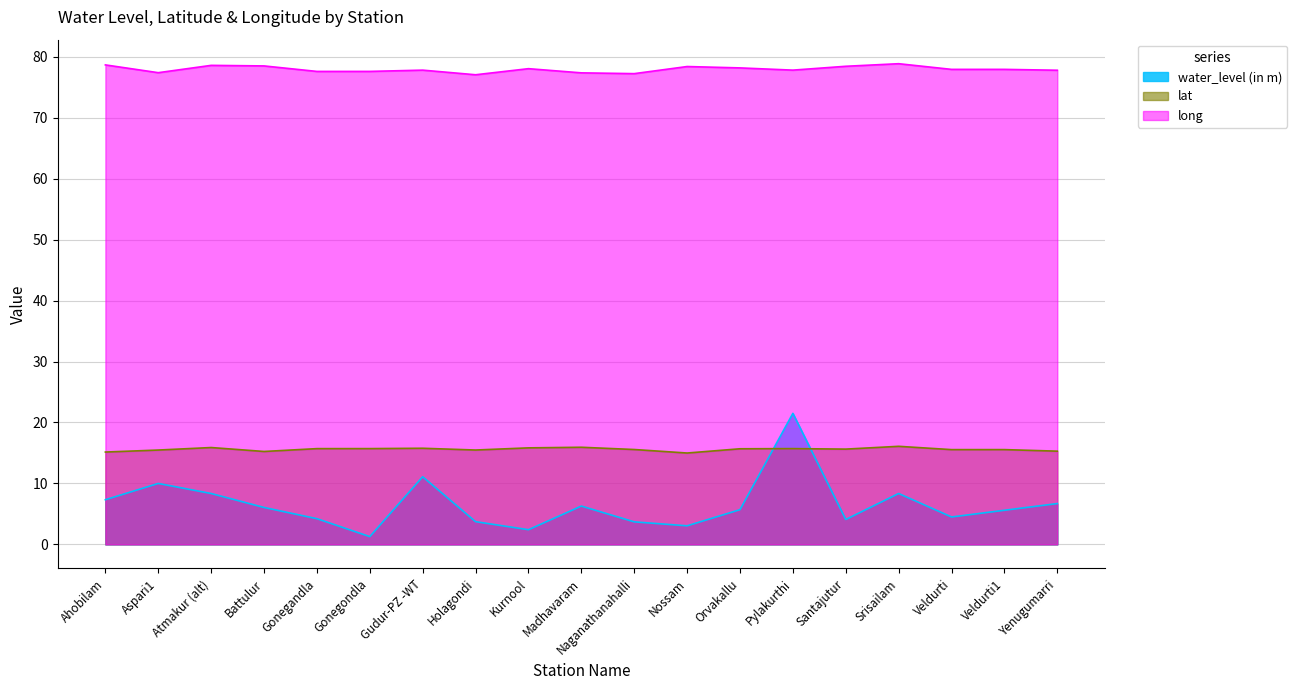

The value of long at Kurnool is 25.3. True or false?

False